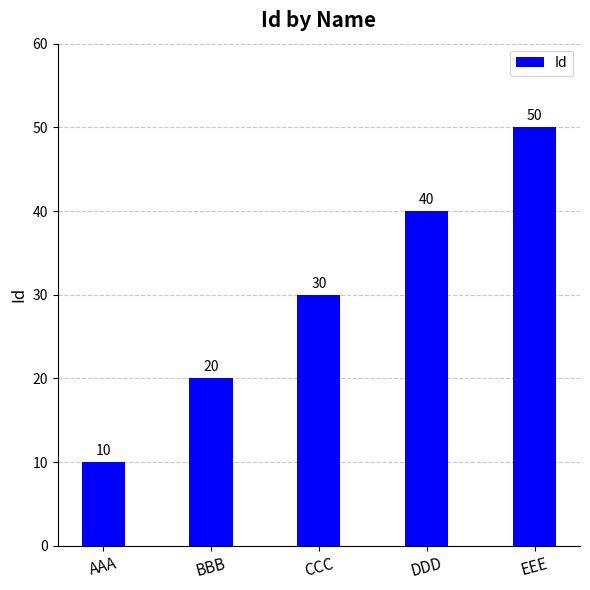

How many bars are there in total?

5